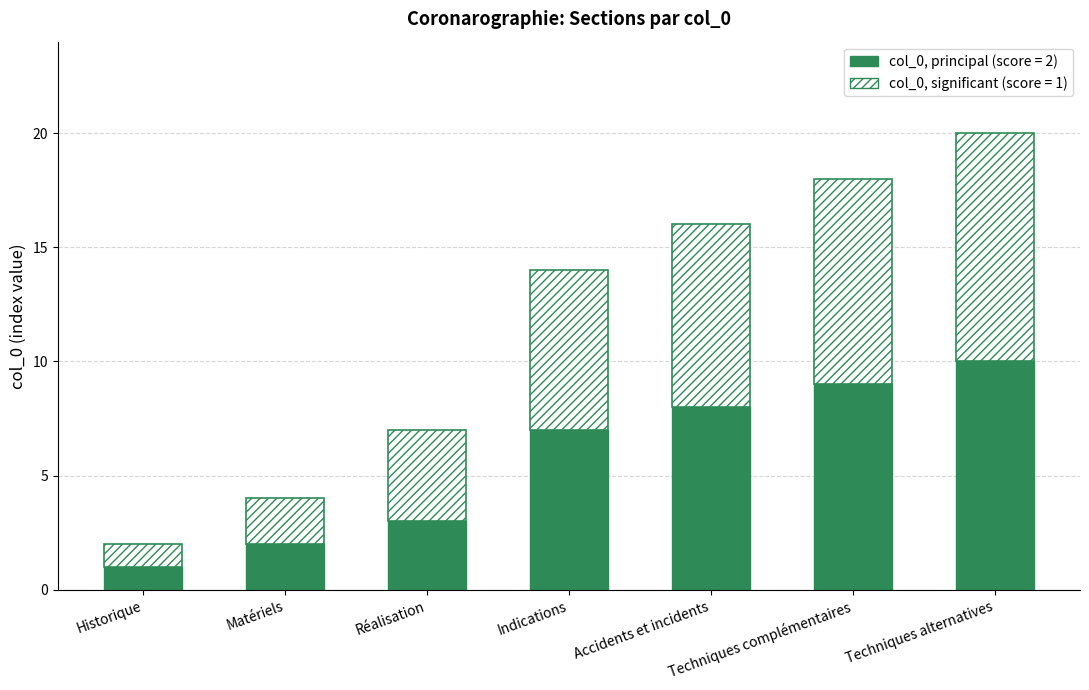

Which category has the highest value in the col_0, principal (score = 2) series?

Techniques alternatives